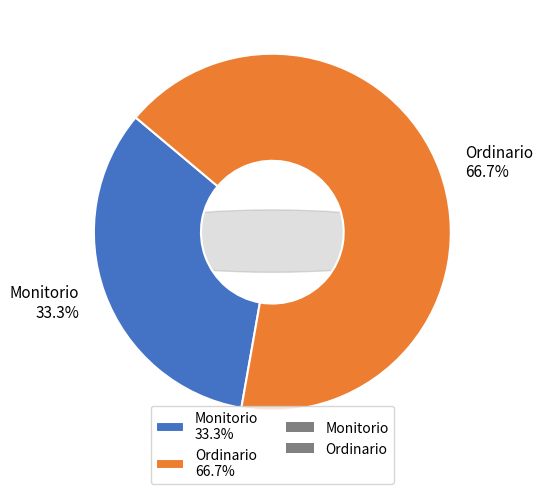

To the nearest percent, what is the difference between the Ordinario and Monitorio slice percentages?

33%